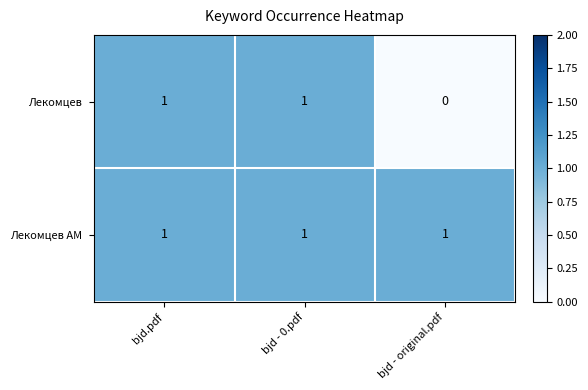

Which series has the largest range (max minus min)?

Лекомцев 